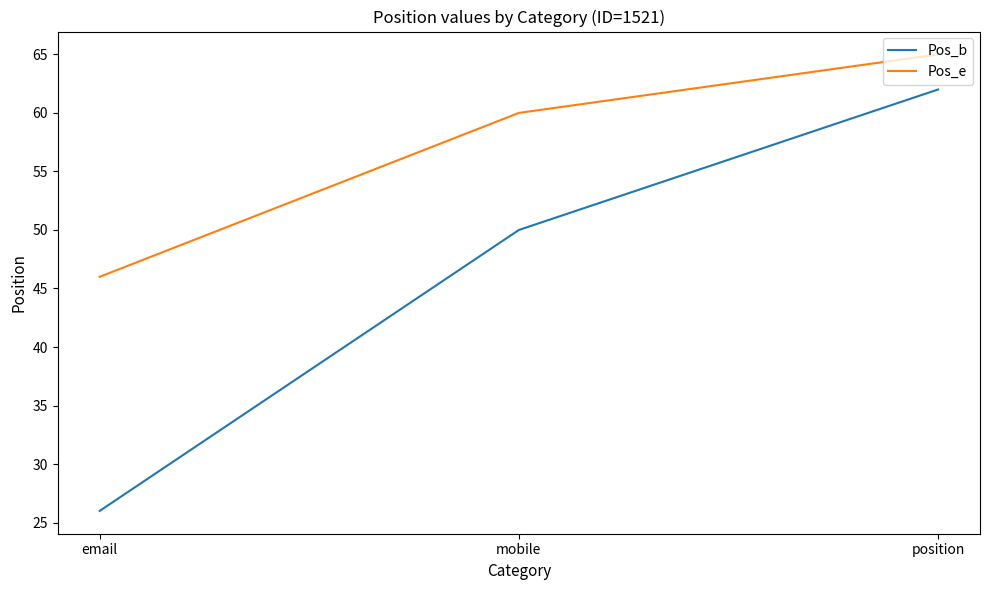

What is the minimum value for Pos_b?

26